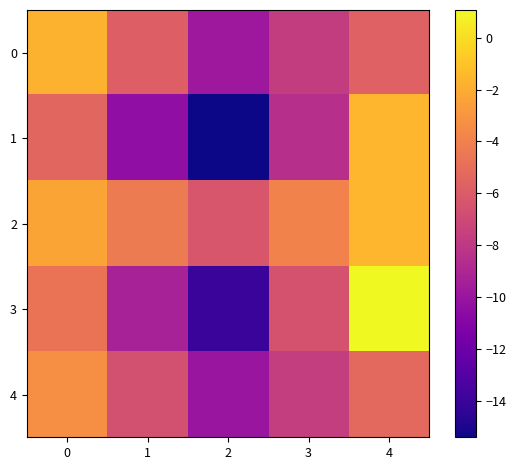

Reading right to left, what are all the values shown in this chart?

row_0: 4=-5.6	3=-7.7	2=-9.8	1=-5.8	0=-1.7
row_1: 4=-1.6	3=-8.5	2=-15.4	1=-10.4	0=-5.4
row_2: 4=-1.6	3=-3.9	2=-6.3	1=-4.3	0=-2.3
row_3: 4=1.1	3=-6.5	2=-14.0	1=-9.3	0=-4.7
row_4: 4=-5.3	3=-7.6	2=-10.0	1=-6.6	0=-3.3